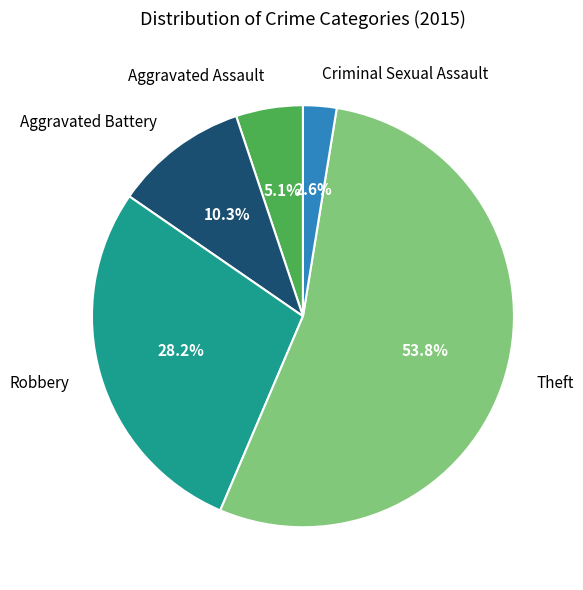

Which category has the smallest portion of the pie?

Criminal Sexual Assault